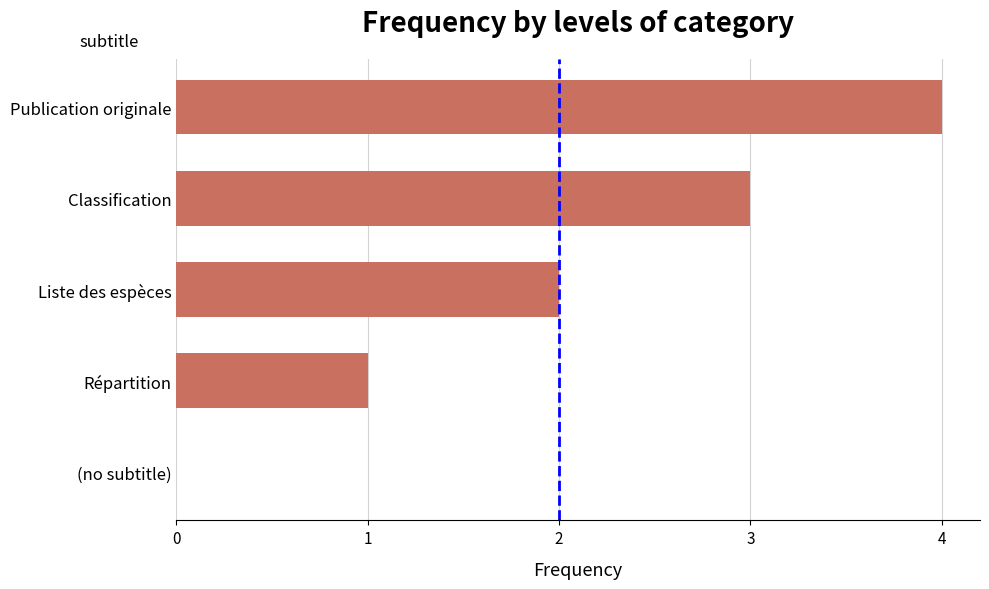

What is the maximum value shown in the chart?

4